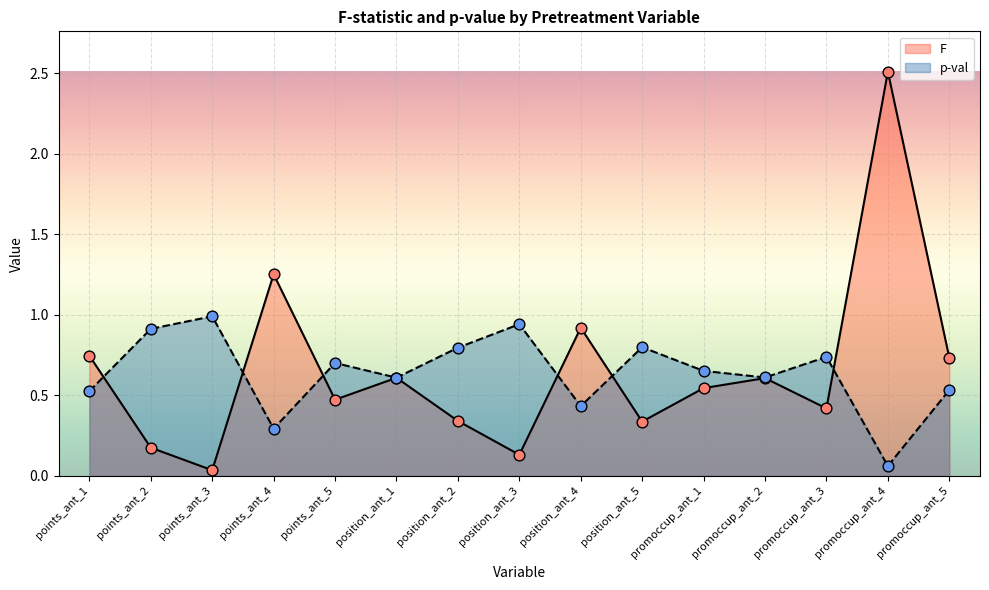

What is the total value across all series at points_ant_5?

1.2